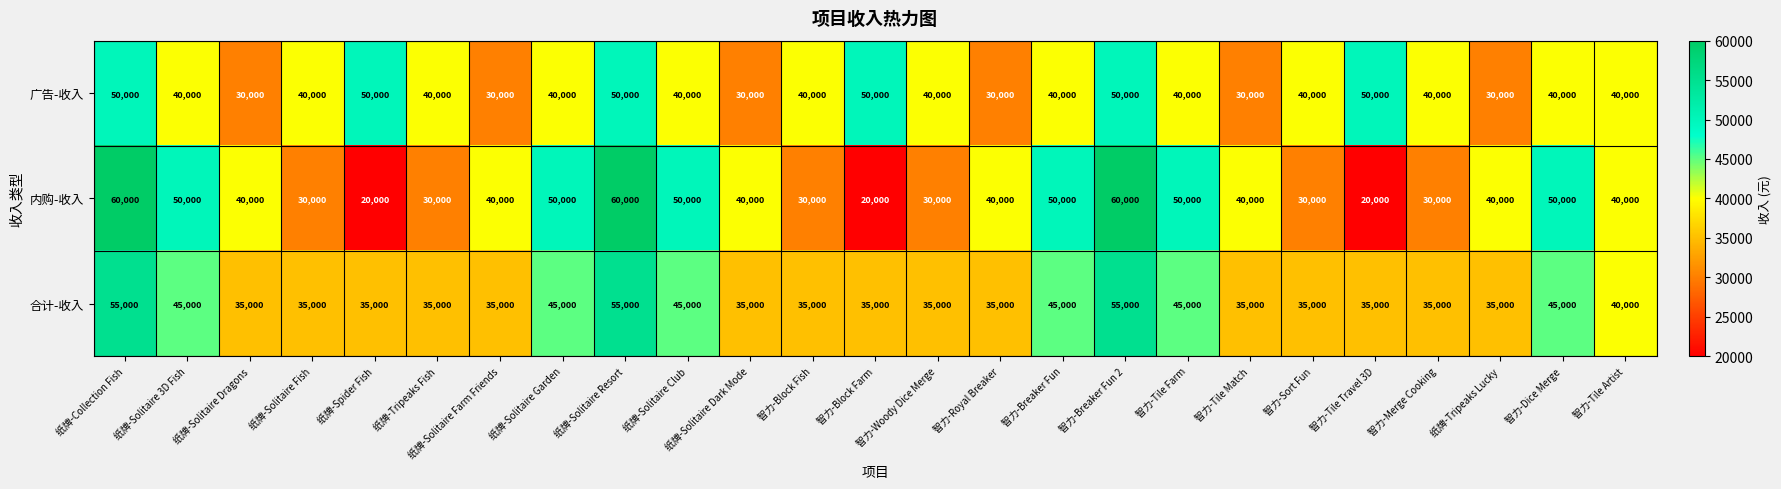

List the series in order of their peak value, lowest first.

广告-收入, 合计-收入, 内购-收入